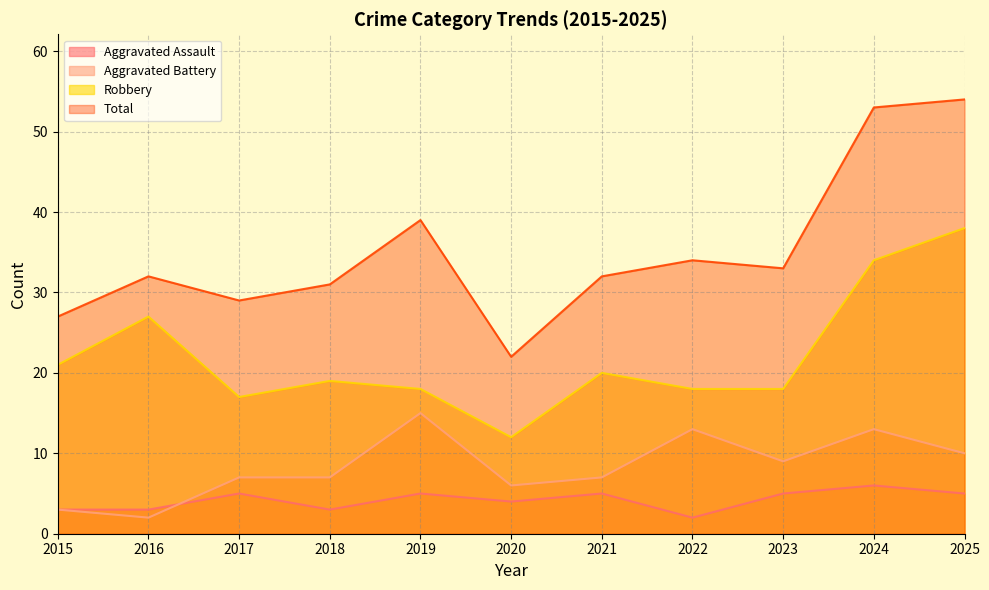

At which category does the chart reach its minimum across all series?

2022